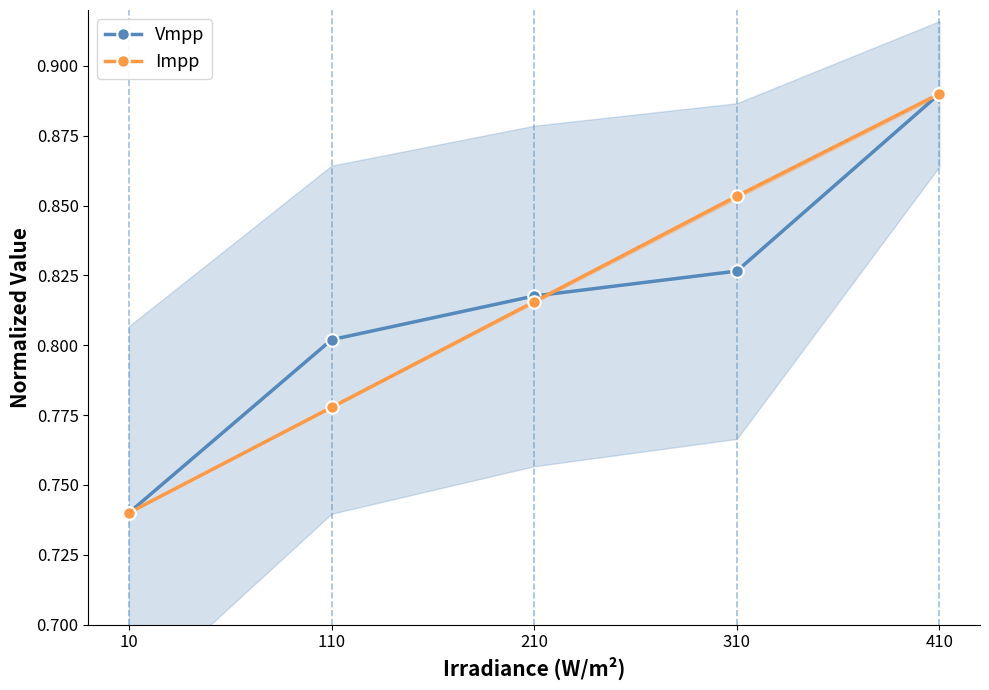

The Vmpp series shows 1.0 at 110. True or false?

False